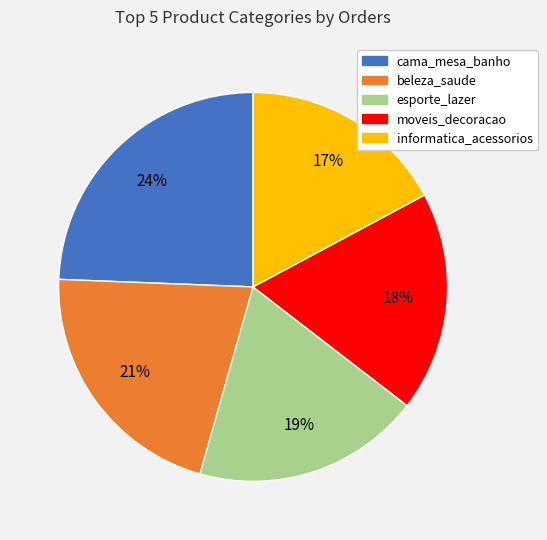

The esporte_lazer slice represents 19% of the pie. True or false?

True